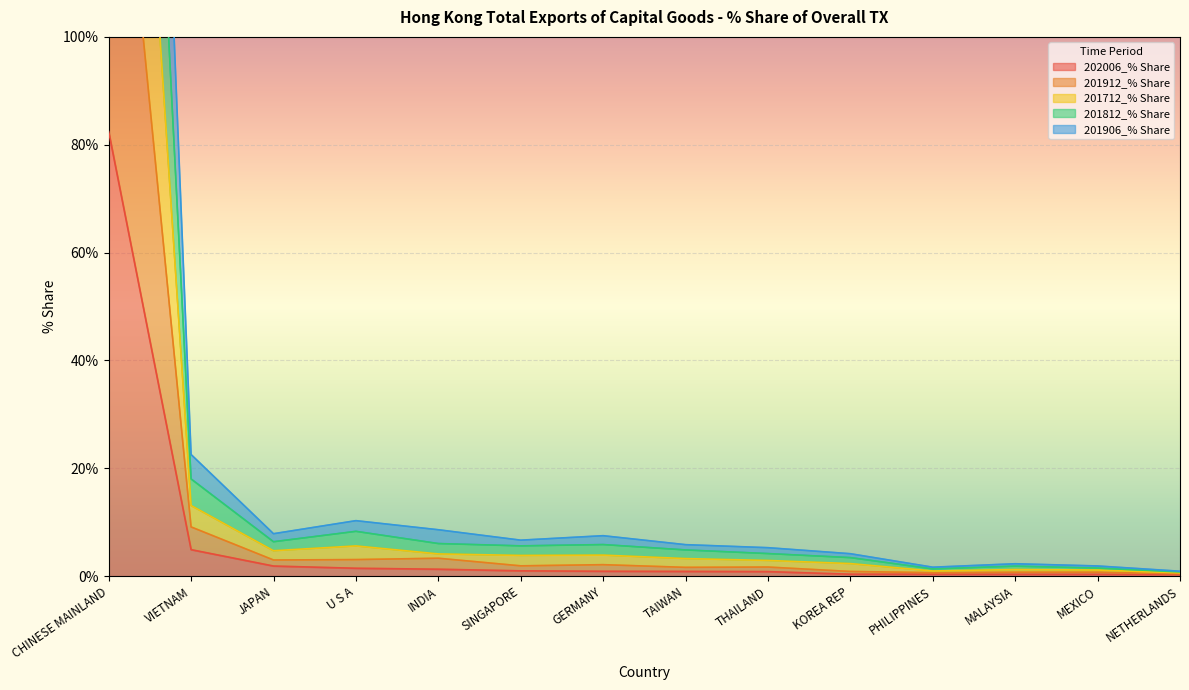

Count the number of categories in the chart.

14